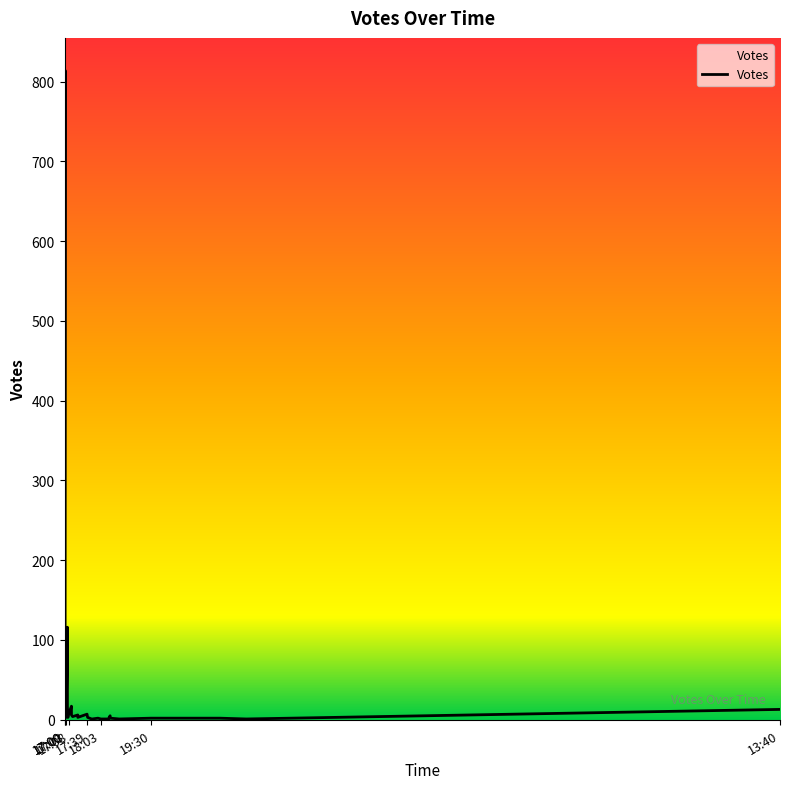

Reading left to right, list all the values displayed in this chart.

294	150	111	41	41	28	814	27	9	4	7	3	116	16	3	5	9	17	6	4	6	3	7	3	1	1	2	1	1	1	5	2	1	2	2	2	2	2	1	13